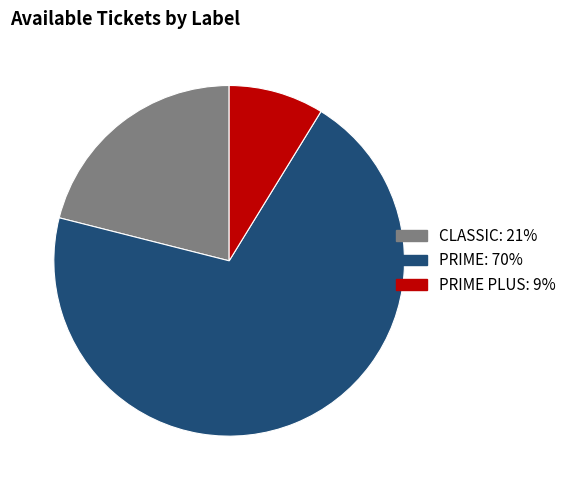

Is there a majority slice in this chart?

Yes